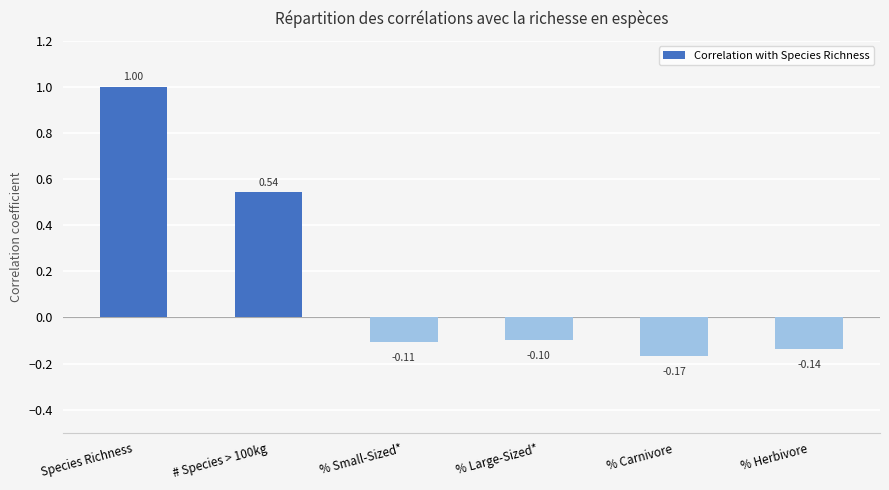

What is the sum of all values?

1.0